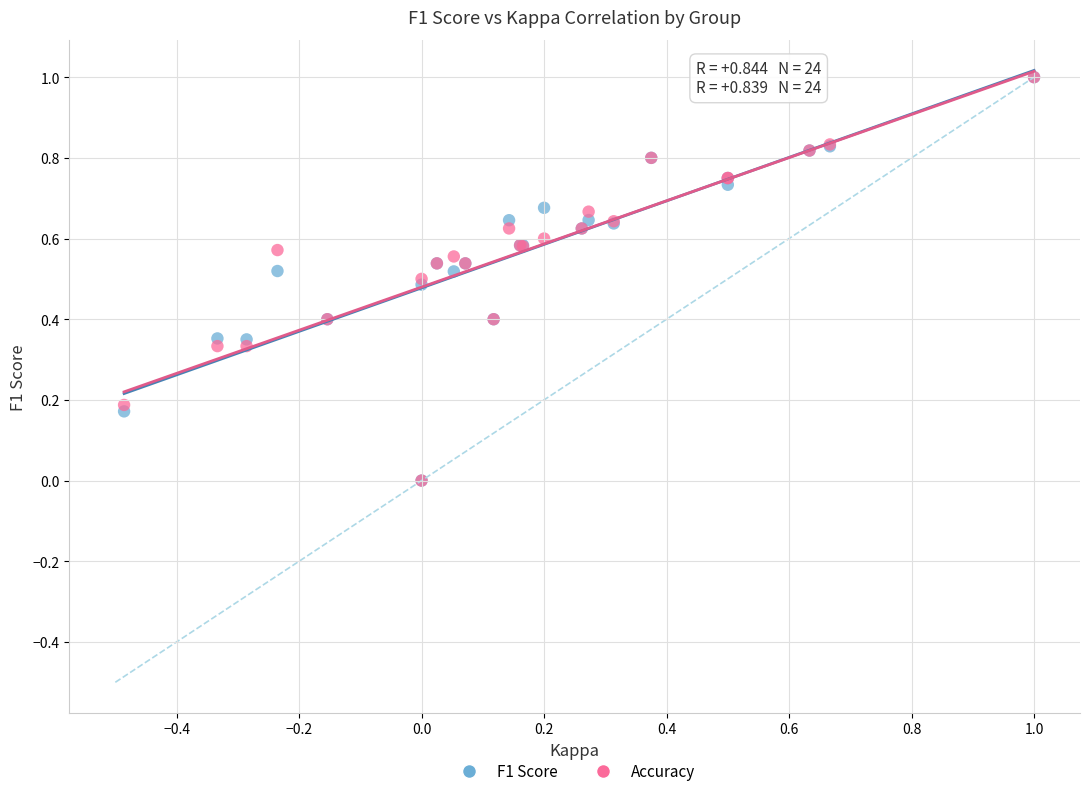

What are all the series names shown in the legend?

F1 Score, Accuracy